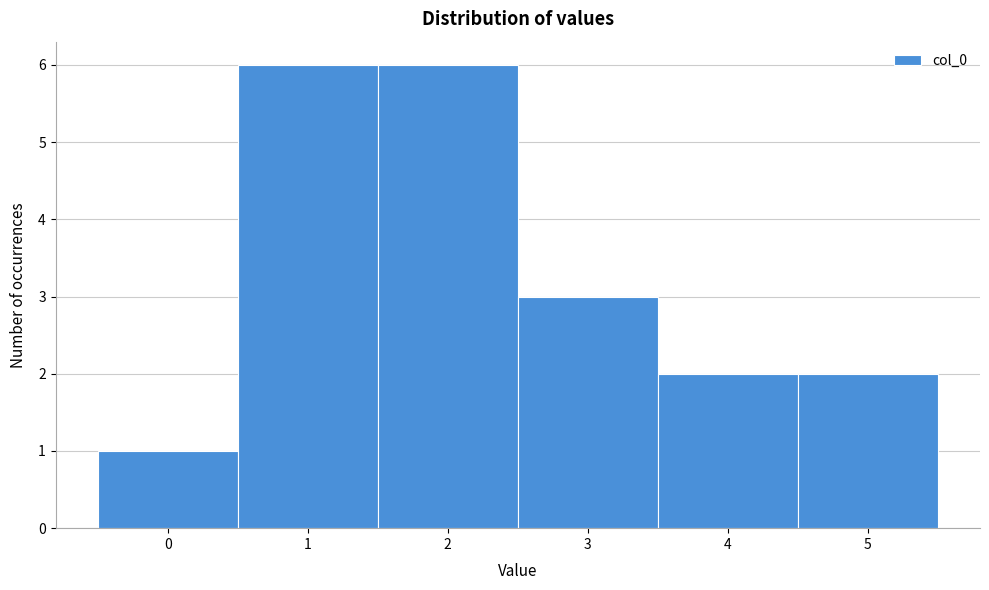

How tall is the bar that spans 2.5 to 3.5 on the x-axis? The values are not printed on the chart, so give them approximately, as read against the axis.

3